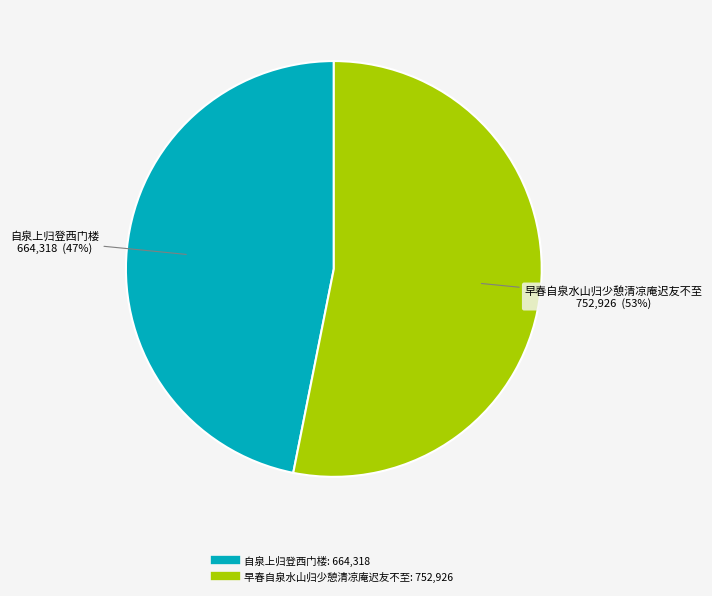

Do 自泉上归登西门楼 and 早春自泉水山归少憩清凉庵迟友不至 together represent more than half of the pie?

Yes